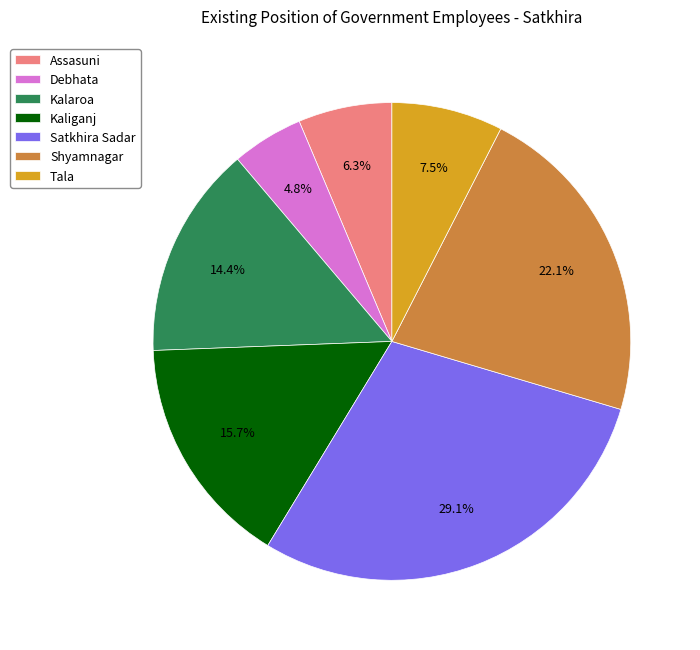

Is the sum of Kaliganj and Kalaroa greater than half?

No